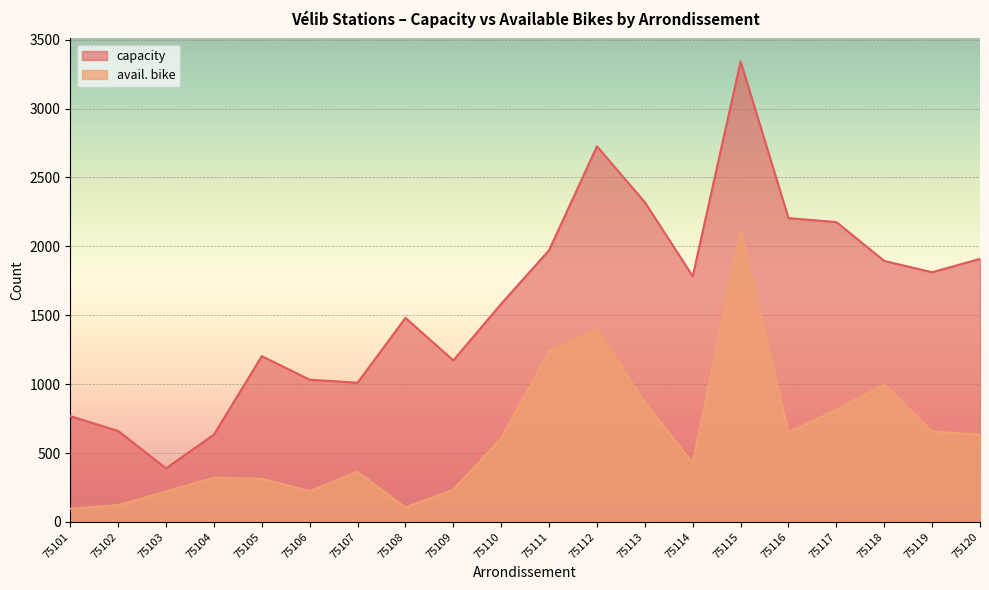

Which series has the largest total across all categories?

capacity